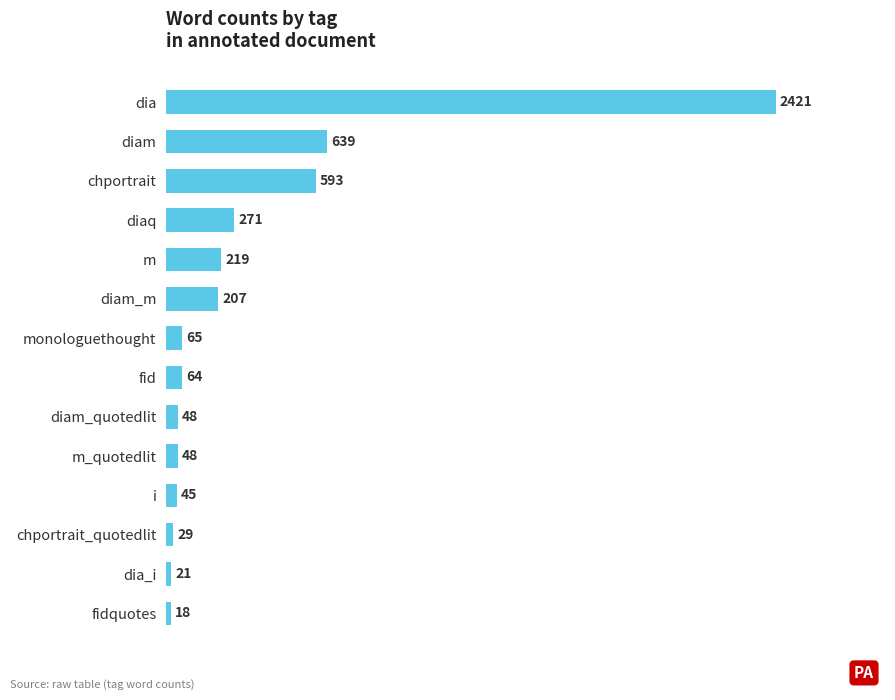

Is it true that the value at diaq is 368?

False